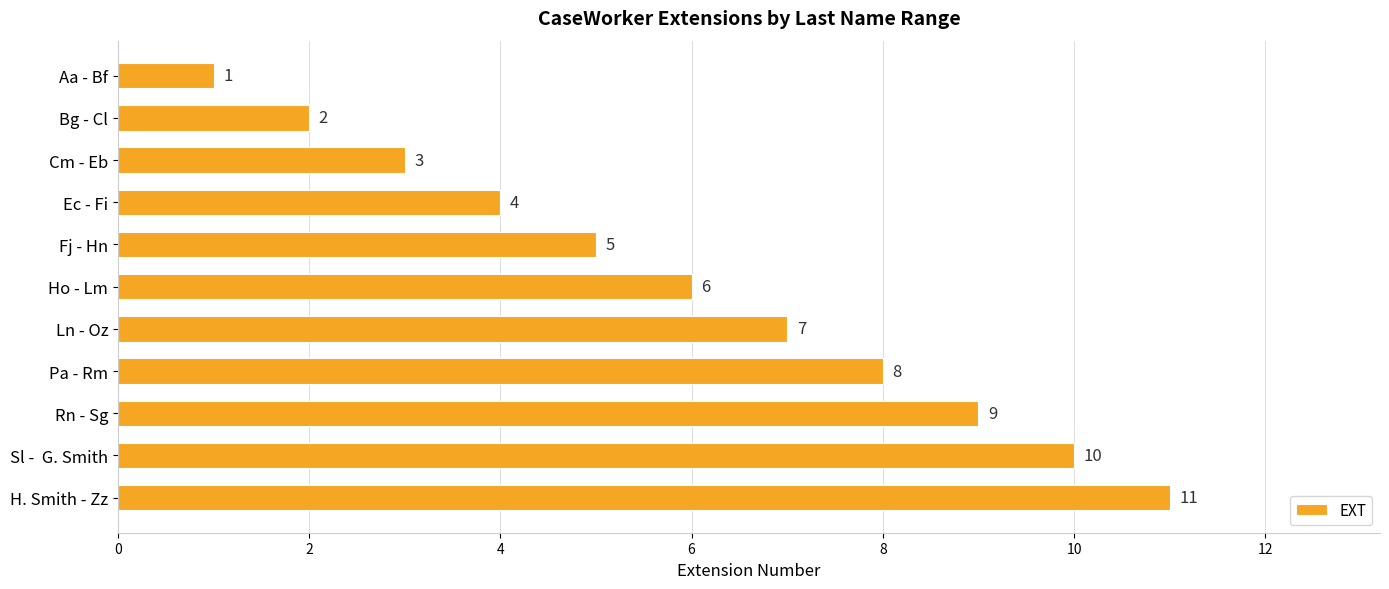

What is the difference between the maximum and second lowest values?

9